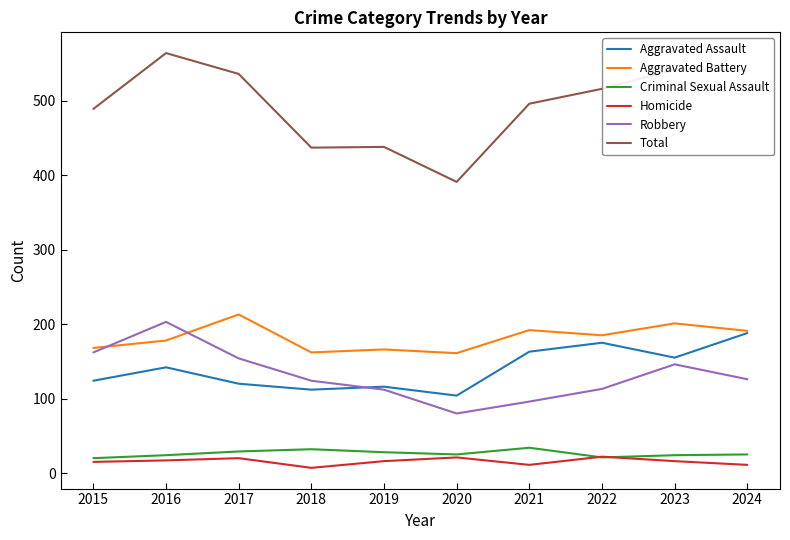

The Total series shows 542 at 2023. True or false?

True